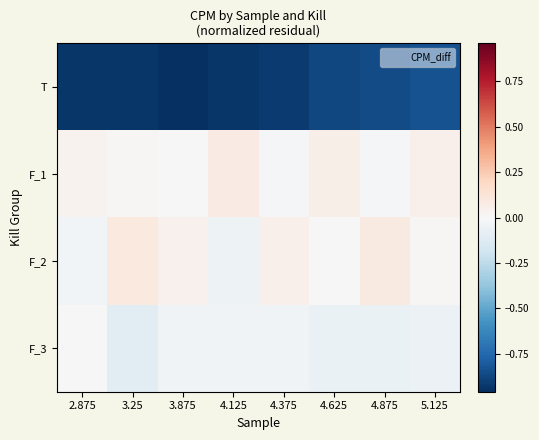

Between 4.625 and 2.875, which is larger?

4.625